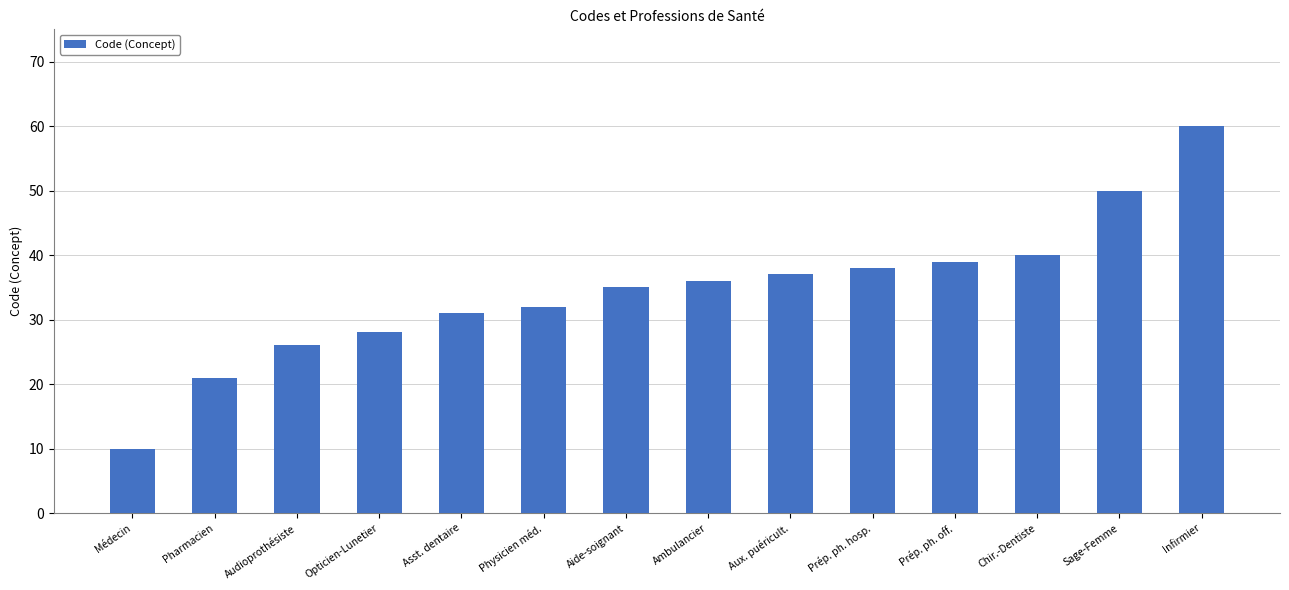

True or false: the data shows 26 at Audioprothésiste.

True